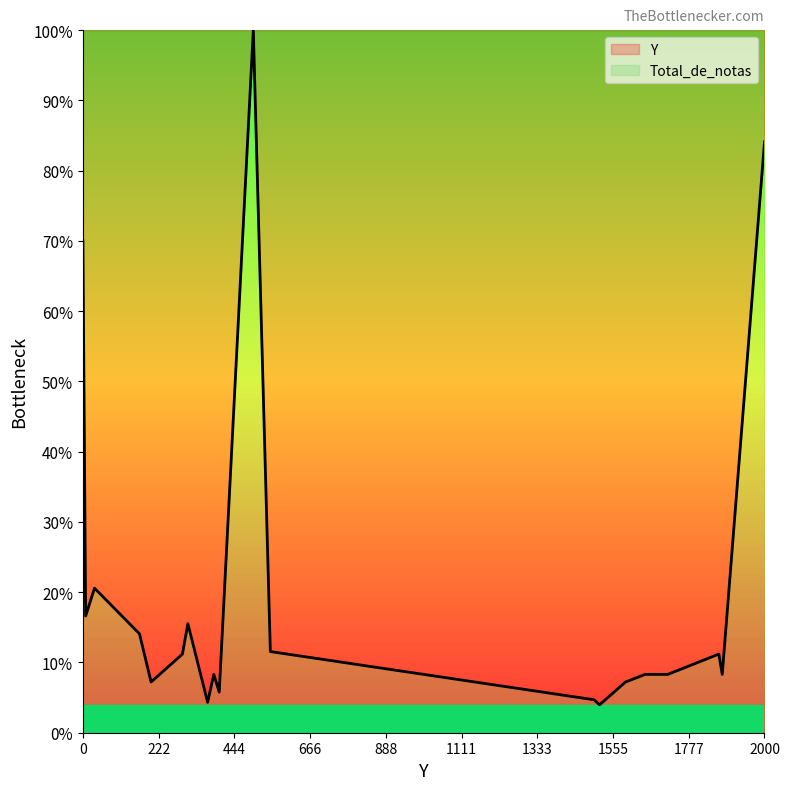

How many interior local peaks (higher than both neighbors) does the data have?

5